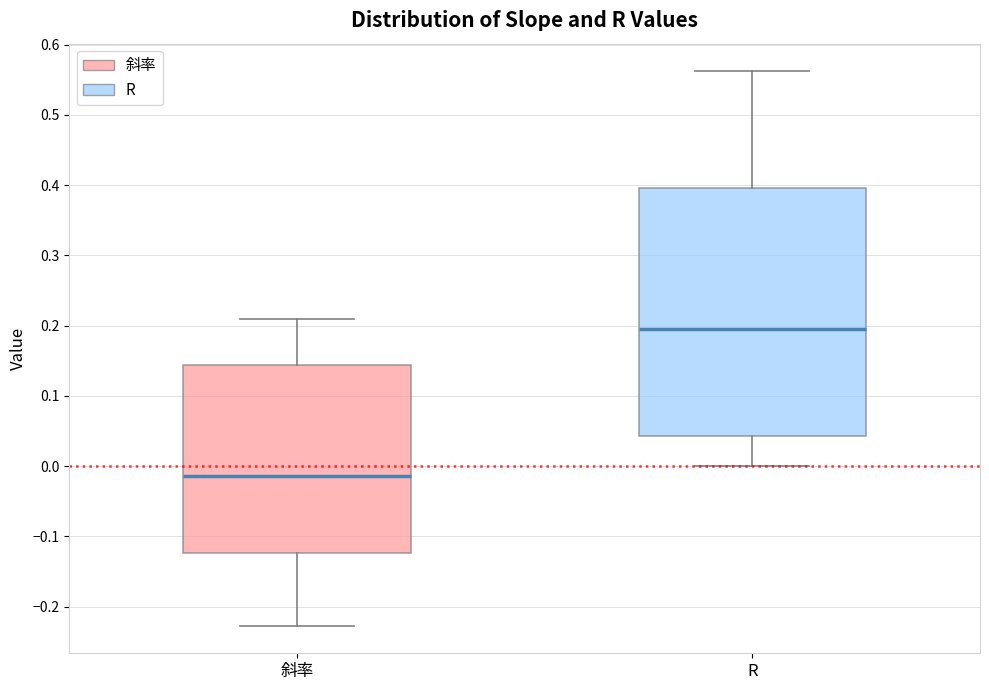

Where does the upper whisker of the box for 斜率 end on the y-axis? The values are not printed on the chart, so give them approximately, as read against the axis.

0.21